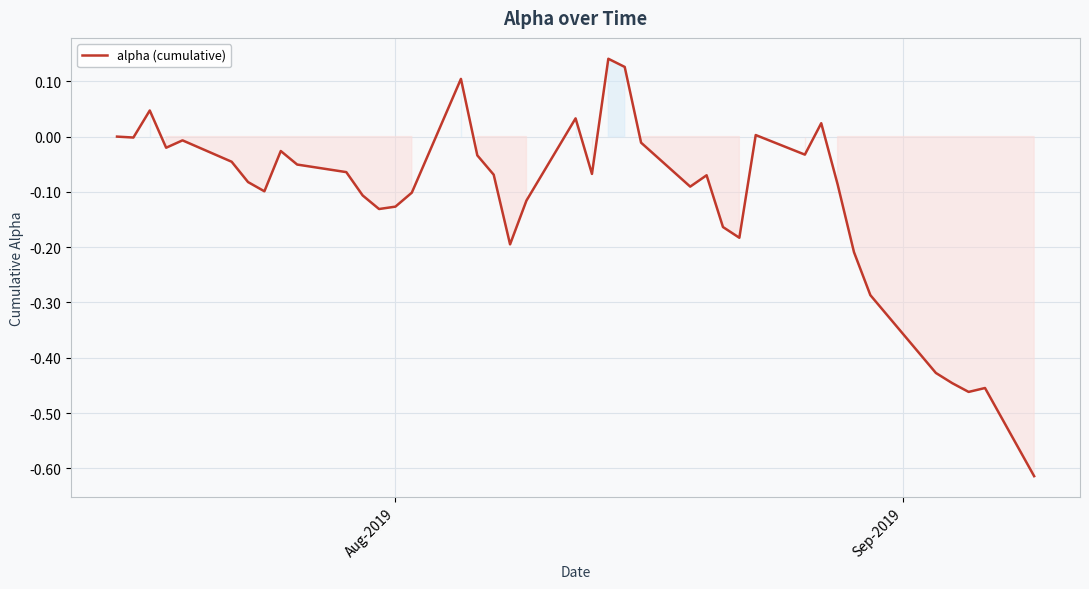

Reading left to right, transcribe all the data shown in this chart.

0.0	-0.0	0.0	-0.0	-0.0	-0.0	-0.1	-0.1	-0.0	-0.1	-0.1	-0.1	-0.1	-0.1	-0.1	0.1	-0.0	-0.1	-0.2	-0.1	0.0	-0.1	0.1	0.1	-0.0	-0.1	-0.1	-0.2	-0.2	0.0	-0.0	0.0	-0.1	-0.2	-0.3	-0.4	-0.4	-0.5	-0.5	-0.6